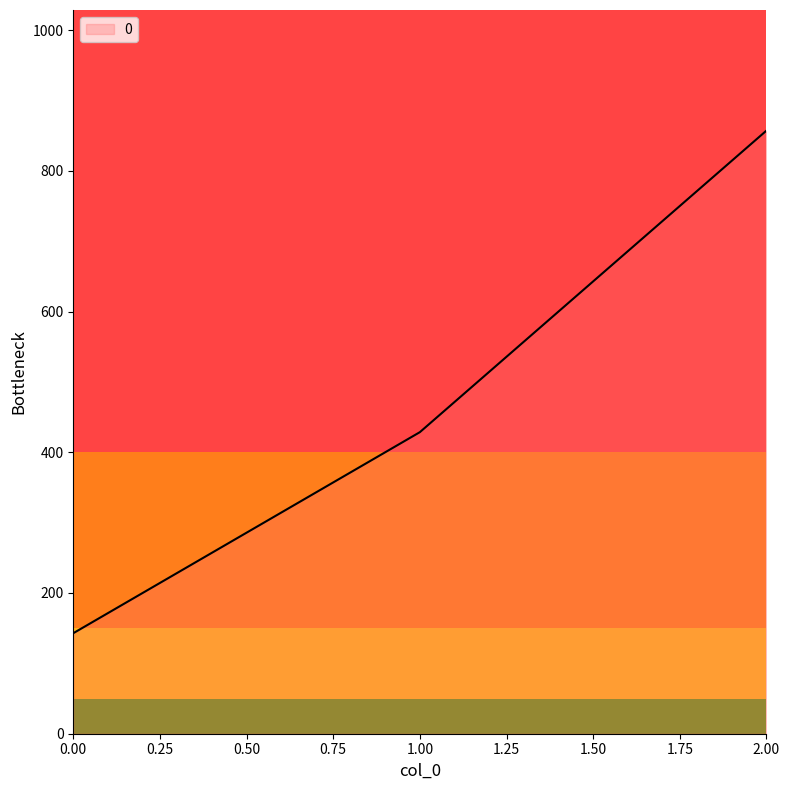

What is the change in value from 0.00 to 2.00?

+714.3